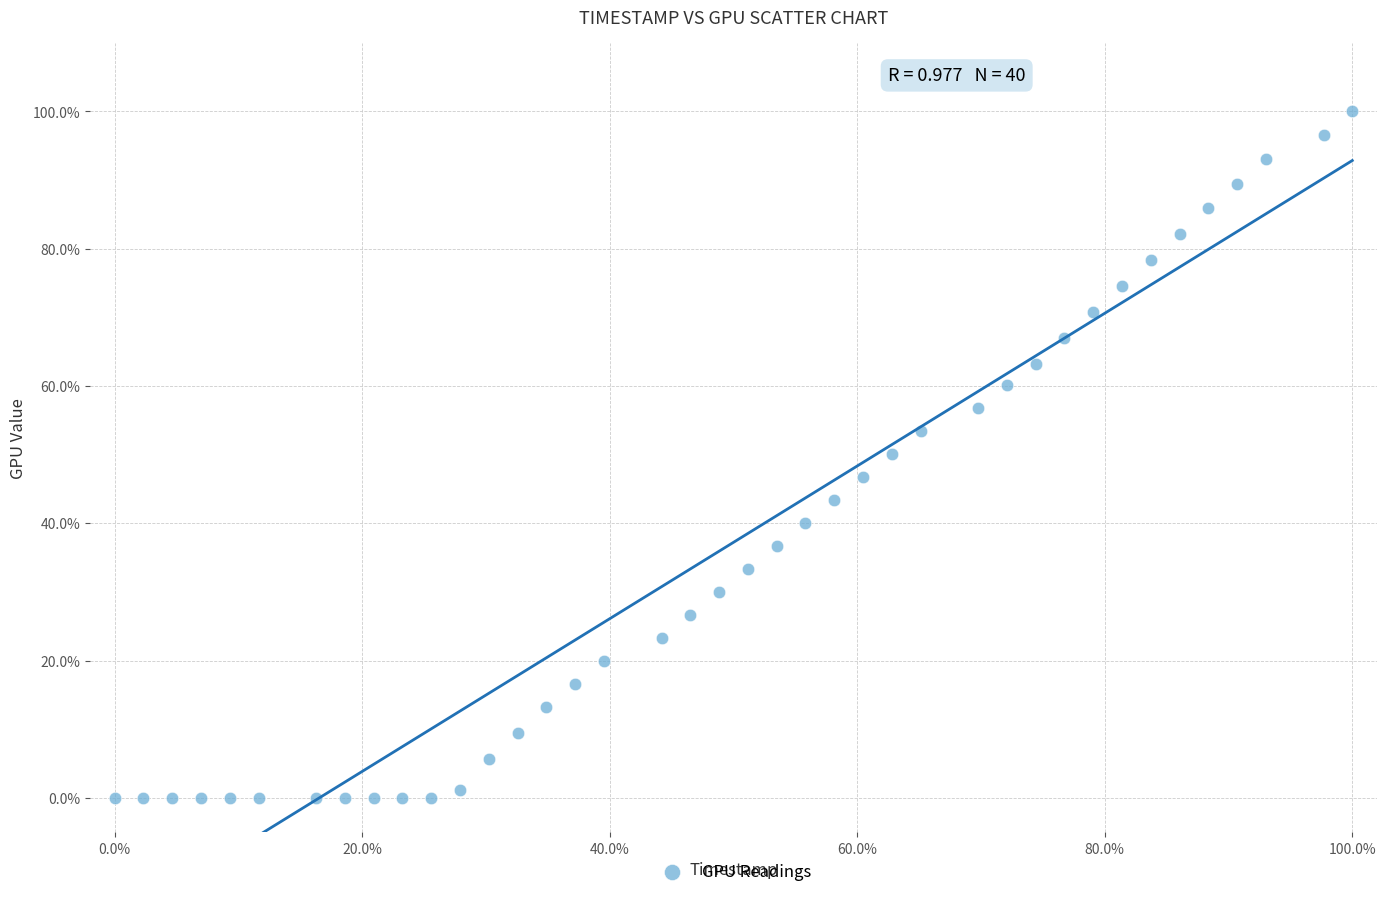

What is the range of X values (max minus min)?

100.0